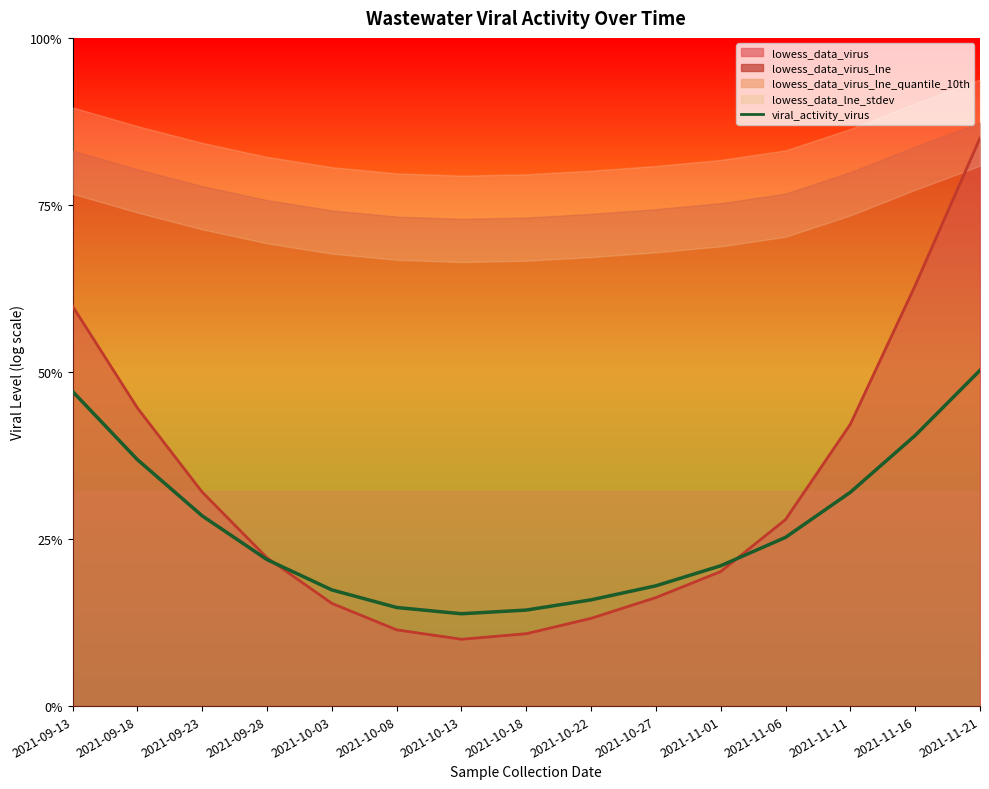

Rank the categories by value from lowest to highest.

2021-10-13, 2021-10-18, 2021-10-08, 2021-10-22, 2021-10-03, 2021-10-27, 2021-11-01, 2021-09-28, 2021-11-06, 2021-09-23, 2021-11-11, 2021-09-18, 2021-11-16, 2021-09-13, 2021-11-21